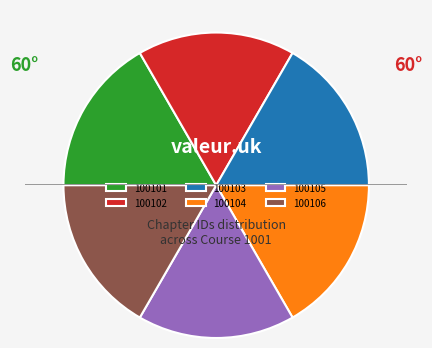

Approximately how many times larger is the value at 100106 compared to 100102?

1.0